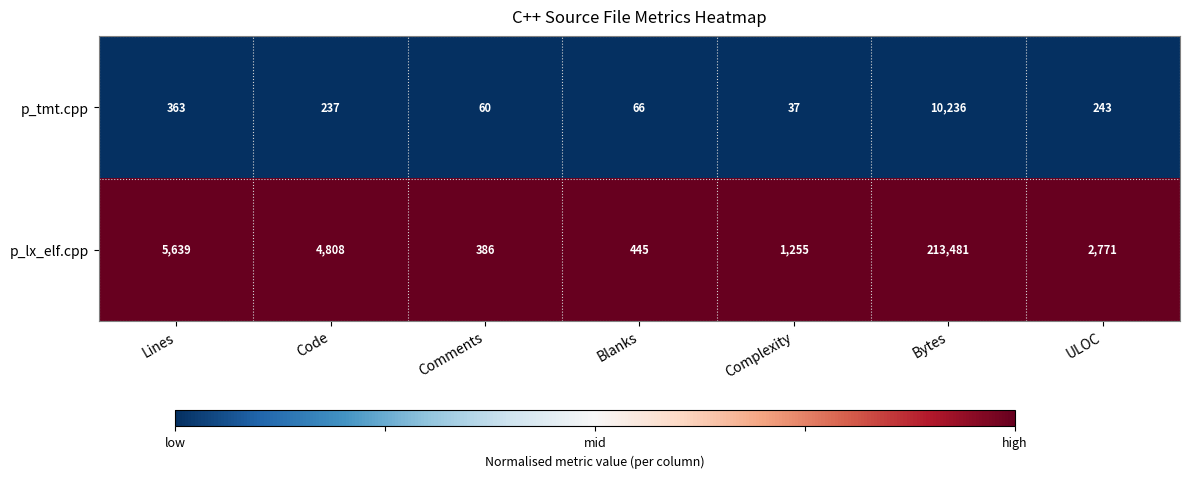

At which label does p_tmt.cpp reach its peak?

Bytes